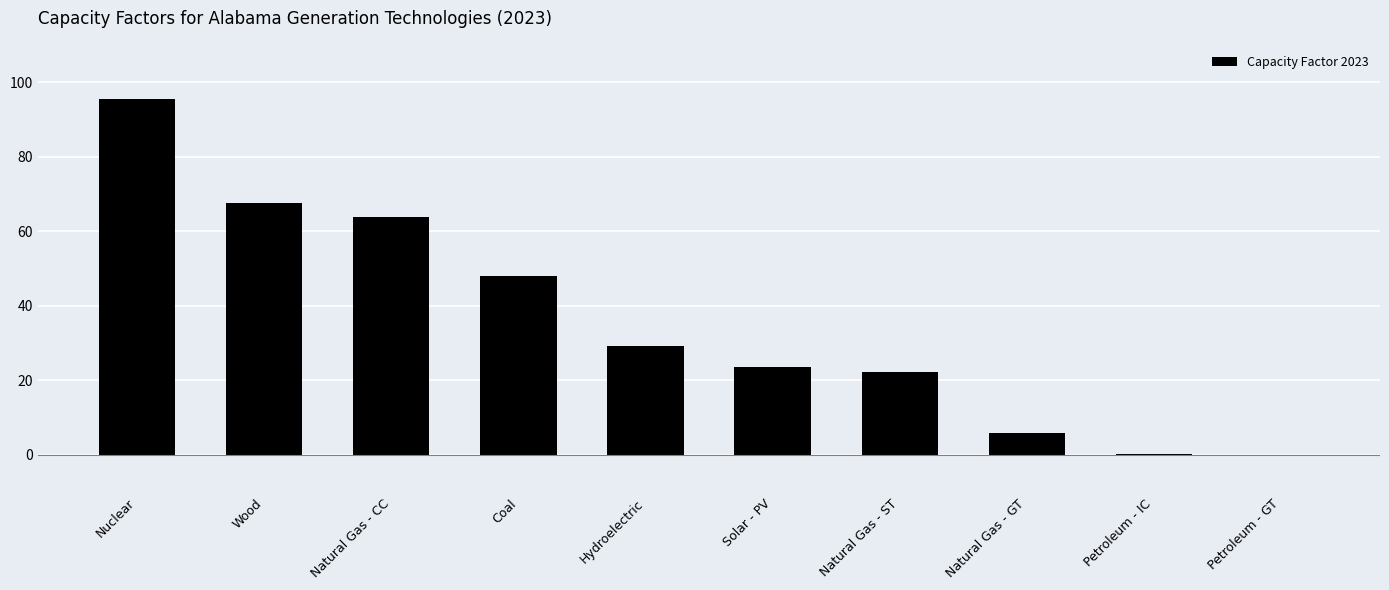

Which label corresponds to the largest value in the chart?

Nuclear